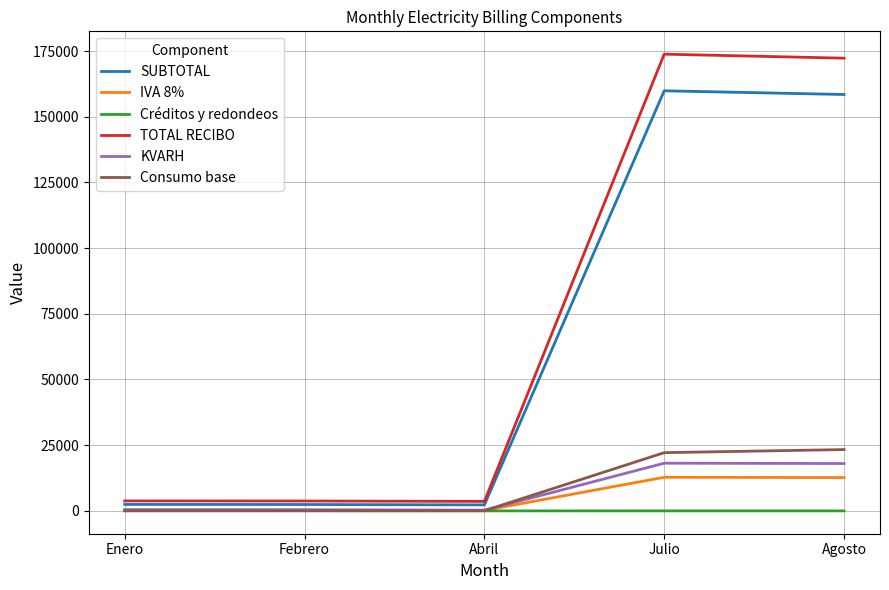

List the series in order of their peak value, highest first.

TOTAL RECIBO, SUBTOTAL, Consumo base, KVARH, IVA 8%, Créditos y redondeos